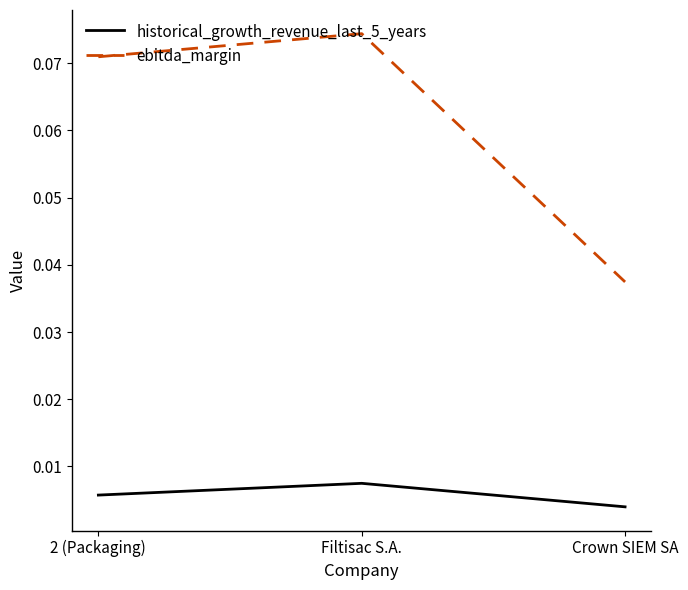

What is the sum of all ebitda_margin values?

0.2